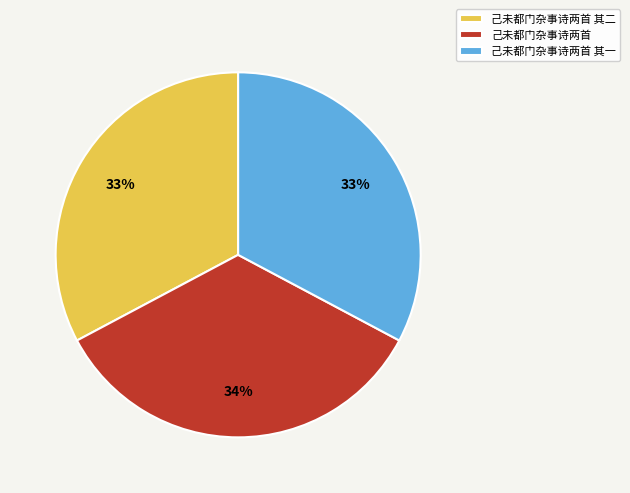

Which category has the biggest portion of the pie?

己未都门杂事诗两首